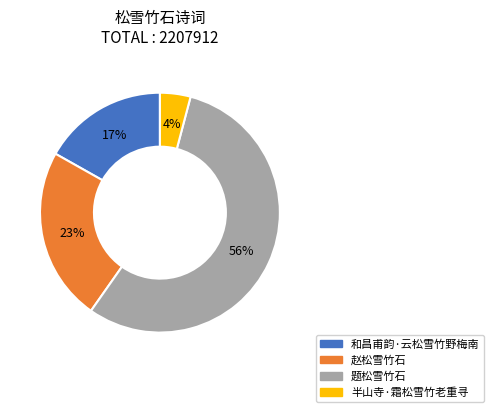

Do 赵松雪竹石 and 题松雪竹石 together represent more than half of the pie?

Yes